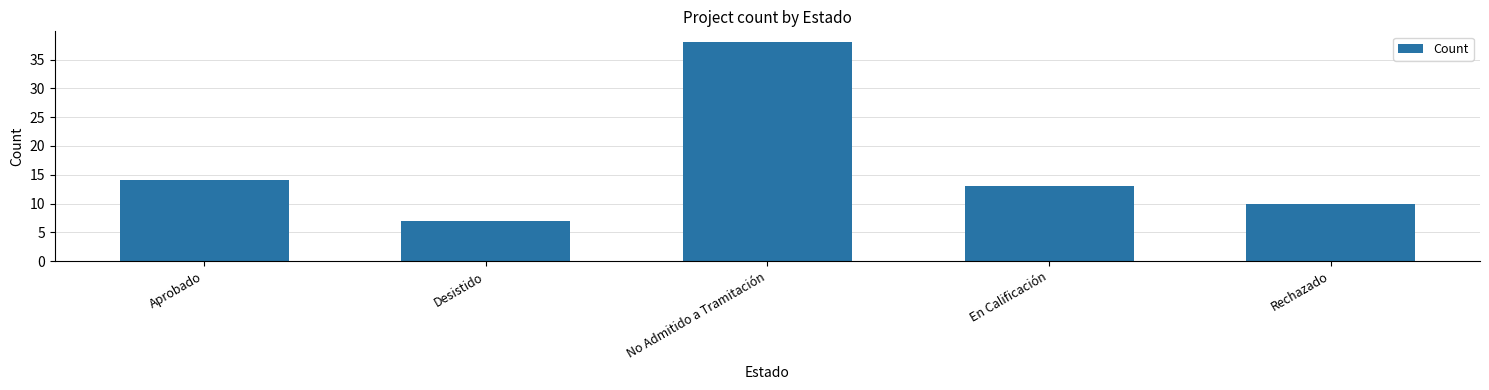

What value does the data have at Rechazado, to the nearest 10?

10